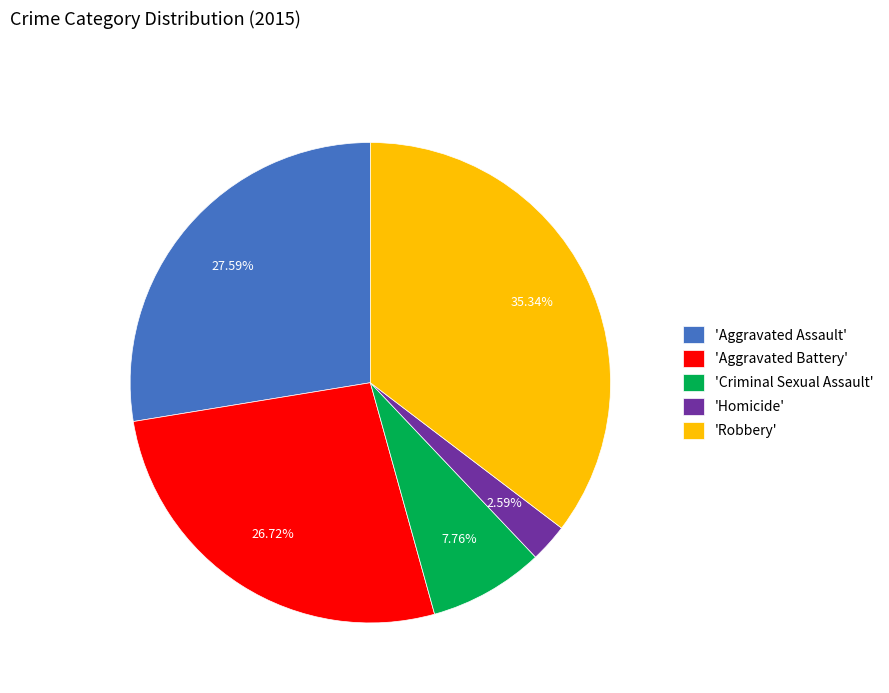

Do 'Homicide' and 'Aggravated Battery' together represent more than half of the pie?

No